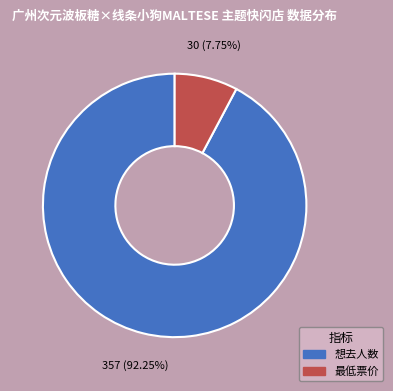

True or false: 最低票价 accounts for 1% of the total.

False